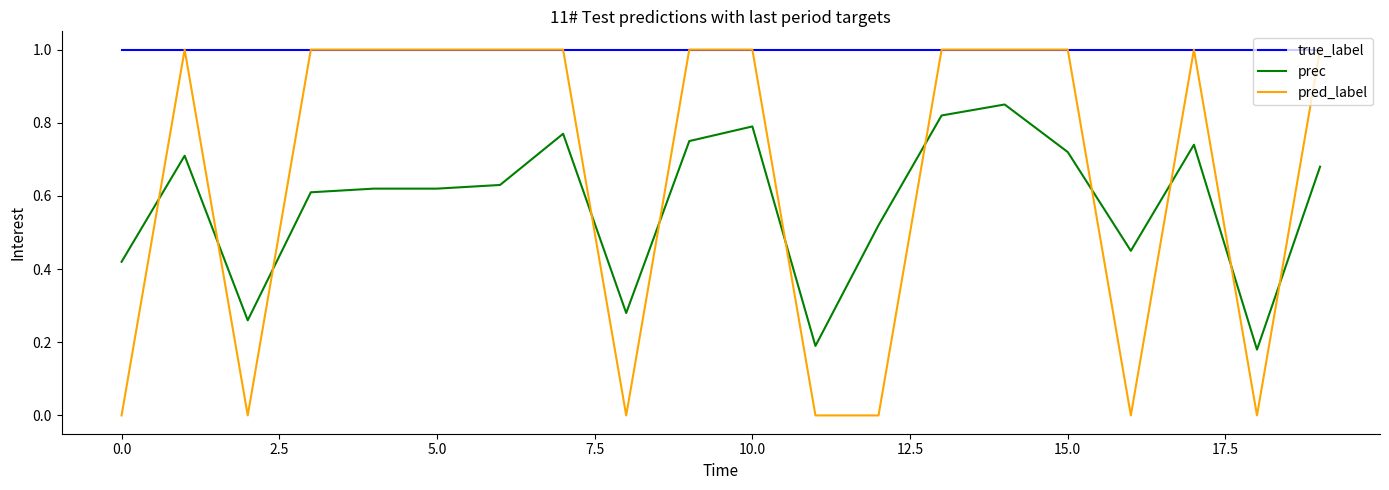

Rank the series by their average value, from lowest to highest.

prec, pred_label, true_label